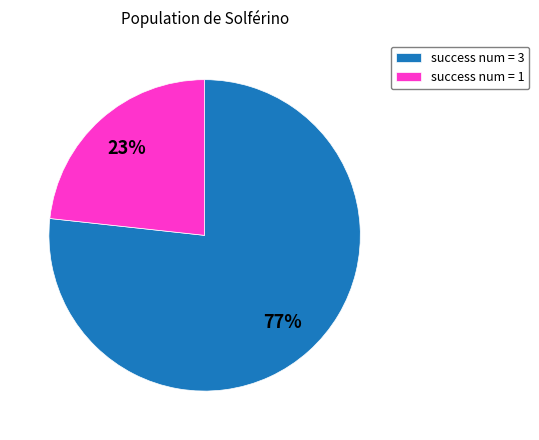

How many segments does this pie chart have?

2